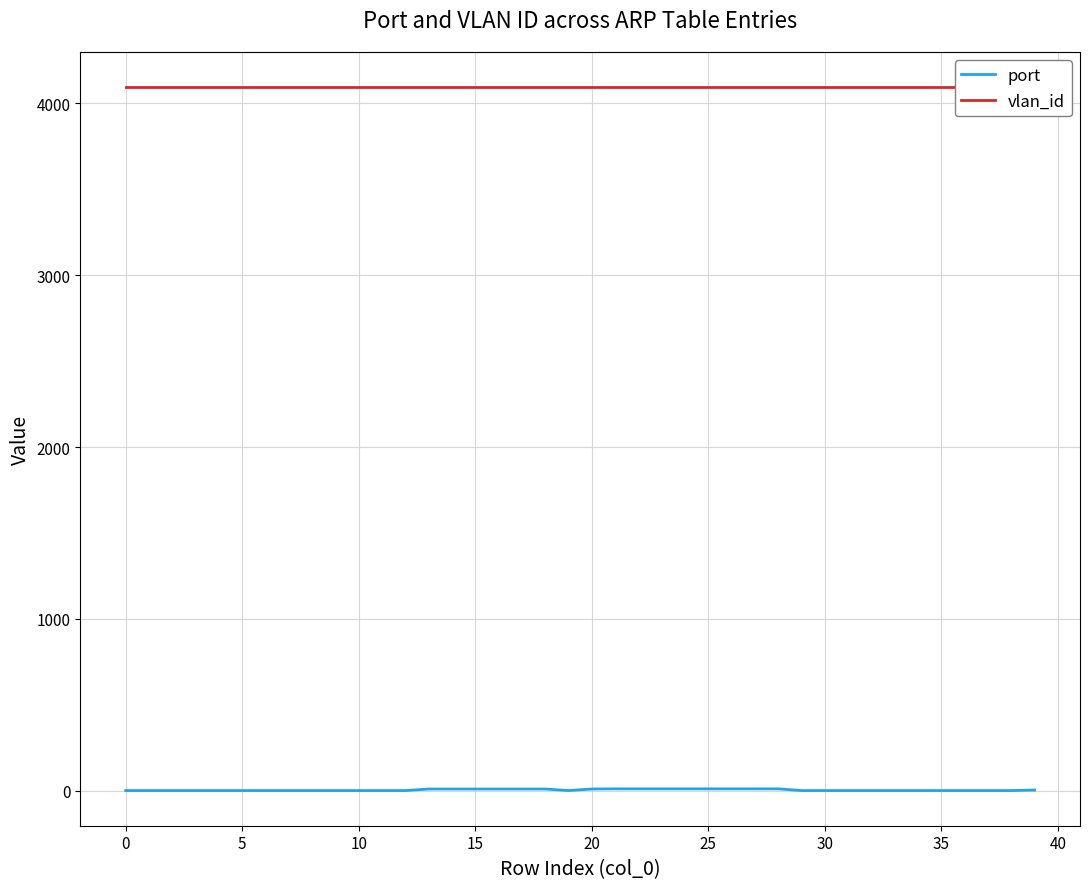

Reading left to right, list all the values displayed in this chart.

port: 1	1	1	1	1	1	1	1	1	1	1	1	1	10	10	10	10	10	10	1	10	11	11	11	11	11	11	11	11	1	1	1	1	1	1	1	1	1	1	4
vlan_id: 4094	4094	4094	4094	4094	4094	4094	4094	4094	4094	4094	4094	4094	4094	4094	4094	4094	4094	4094	4094	4094	4094	4094	4094	4094	4094	4094	4094	4094	4094	4094	4094	4094	4094	4094	4094	4094	4094	4094	4094